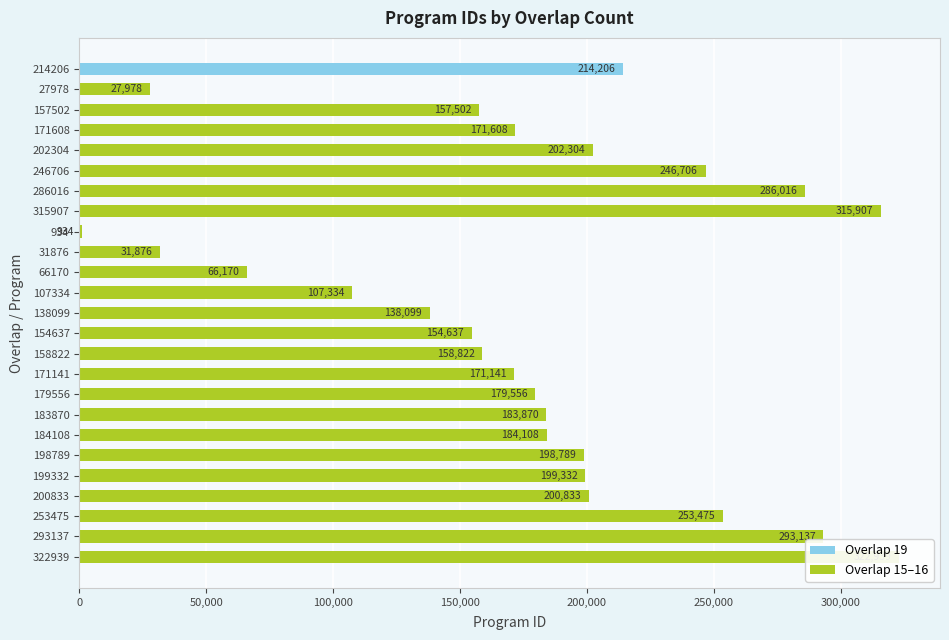

Does the chart contain any negative values?

No